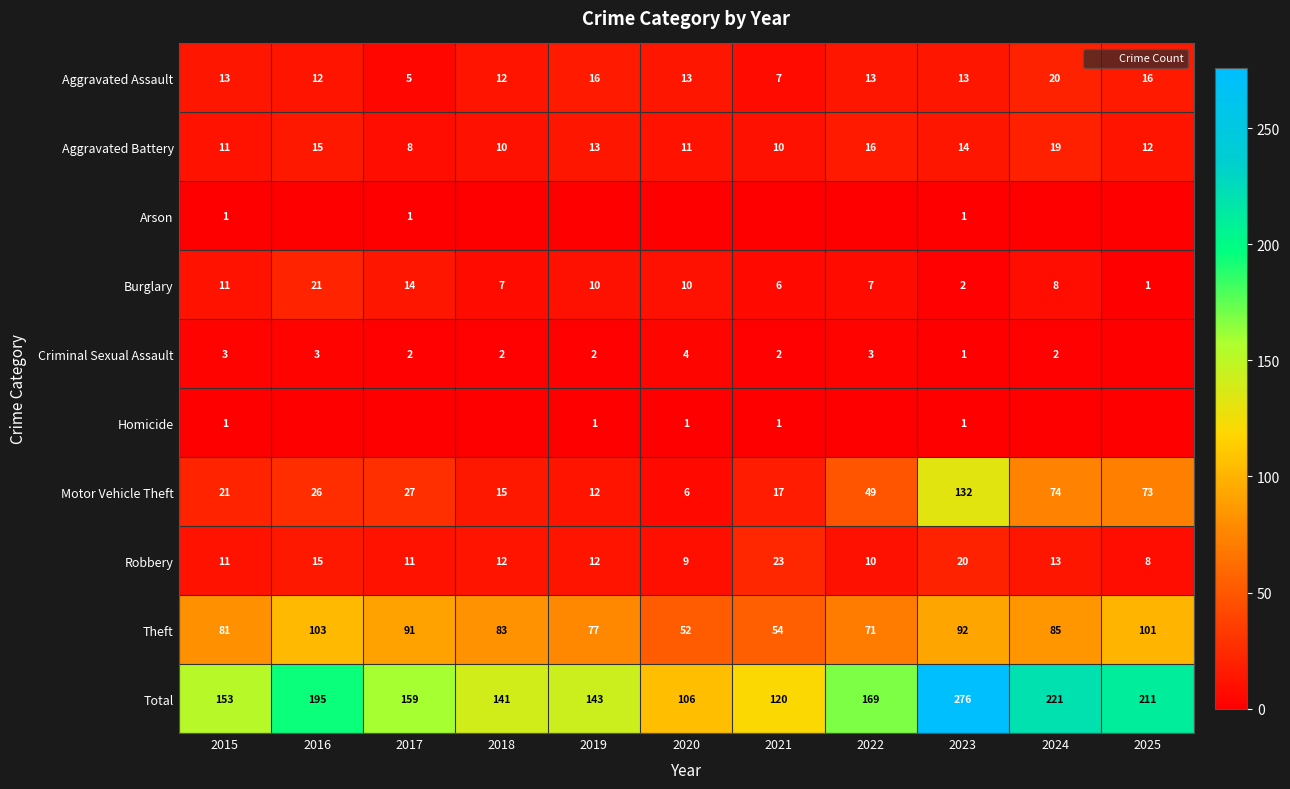

At which label does Motor Vehicle Theft first exceed 26?

2017